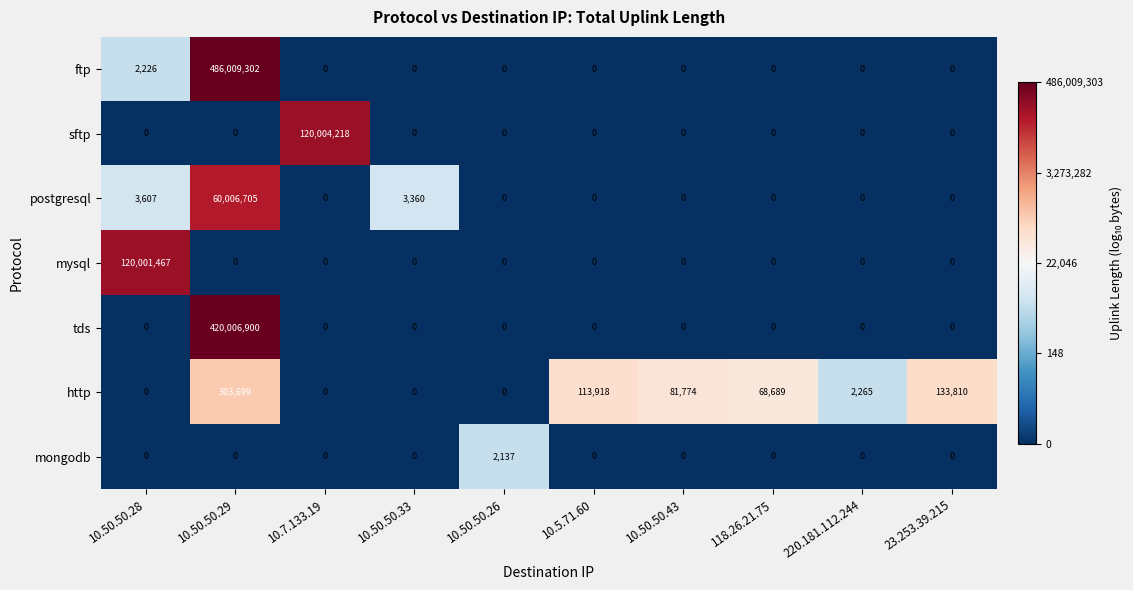

Which label corresponds to the largest value in the chart?

10.50.50.29